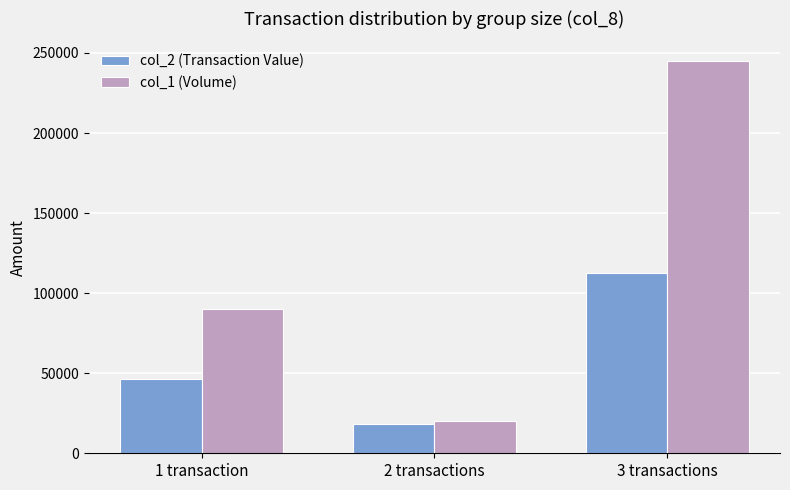

List the series in order of their overall mean, highest first.

col_1 (Volume), col_2 (Transaction Value)